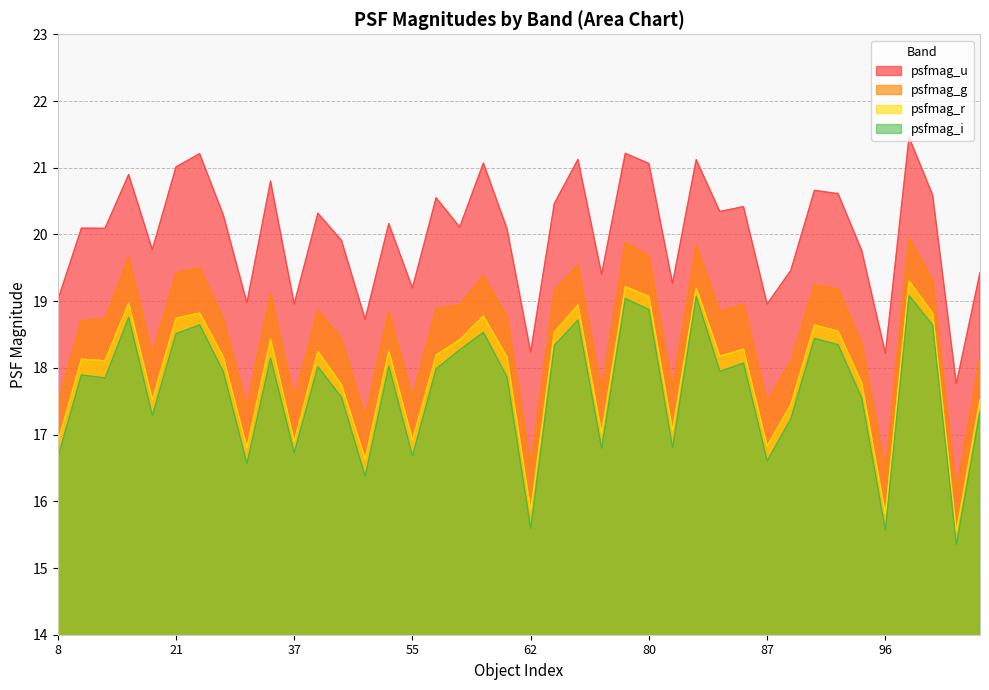

Is the value of psfmag_u at 37 greater than the value of psfmag_g at 86?

Yes